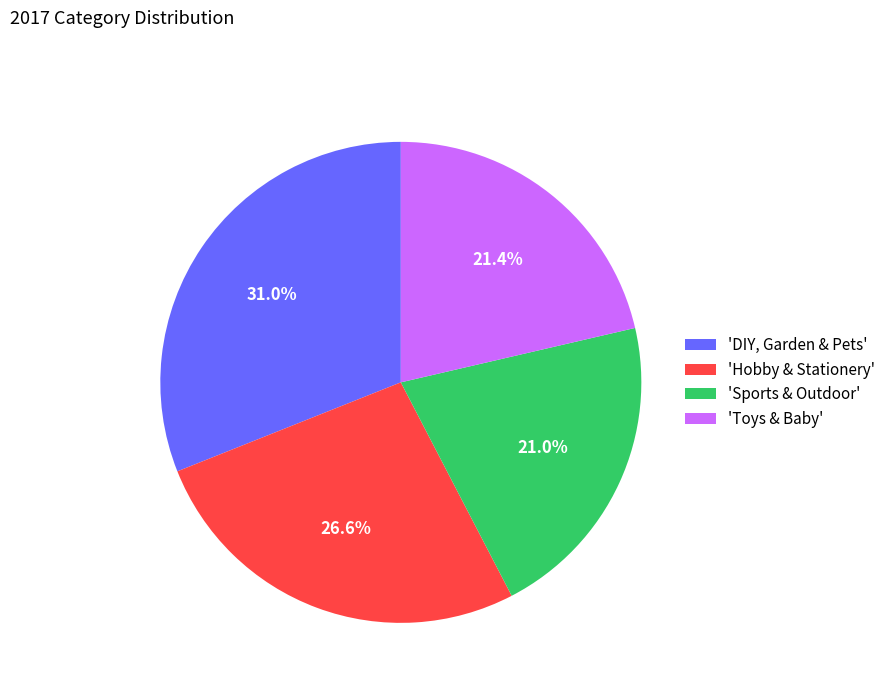

Which slice is the largest?

'DIY, Garden & Pets'